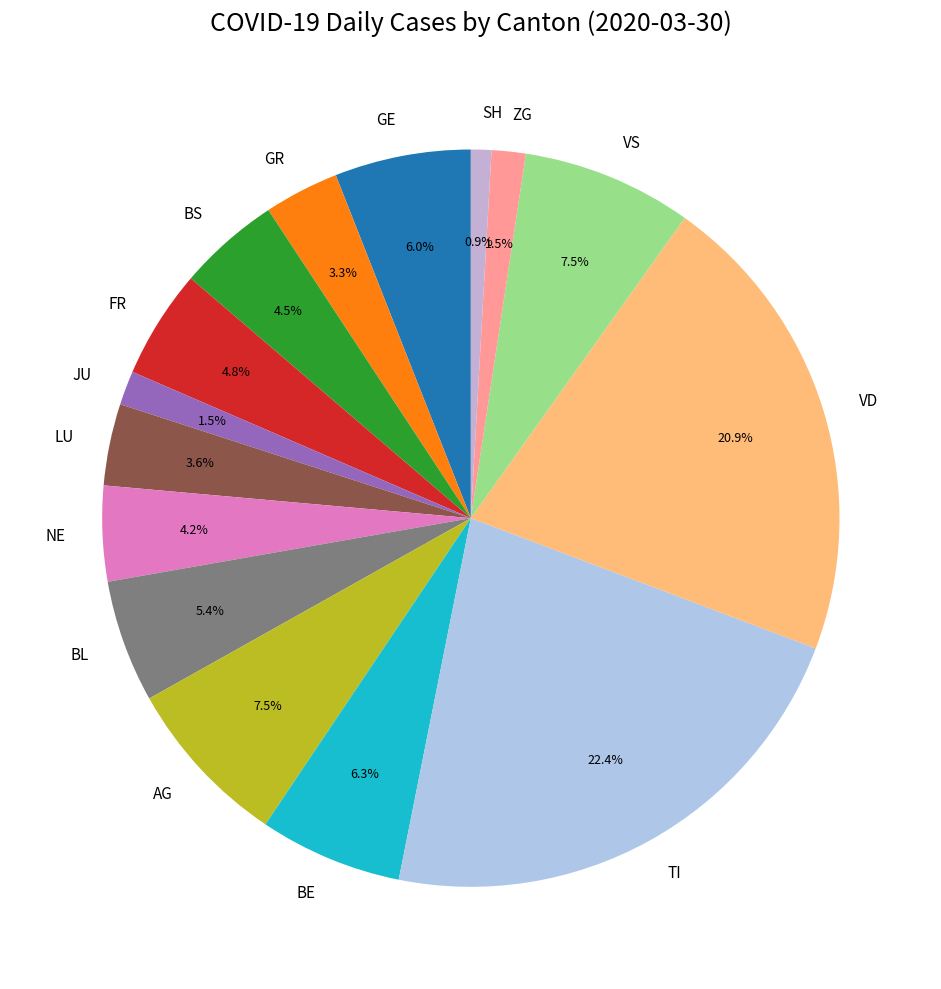

Which slice is the smallest?

SH